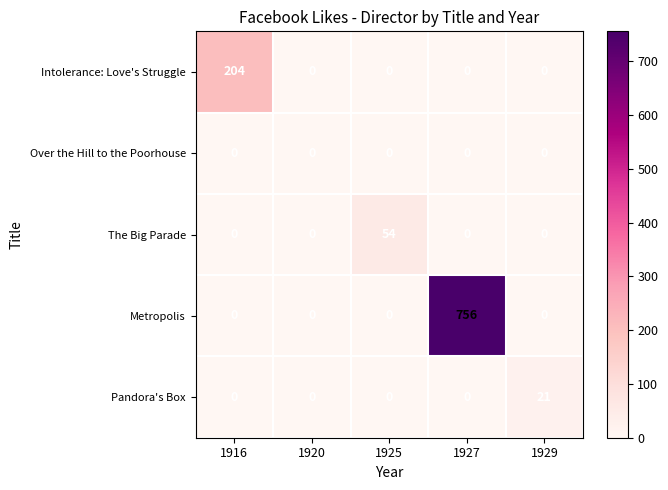

Between 1925 and 1929, which series saw the biggest shift?

The Big Parade